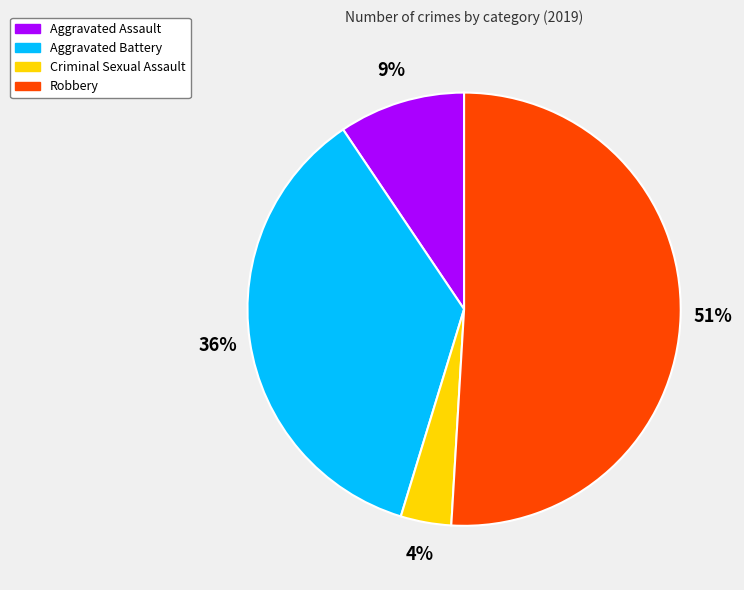

Rank the categories by value from highest to lowest.

Robbery, Aggravated Battery, Aggravated Assault, Criminal Sexual Assault